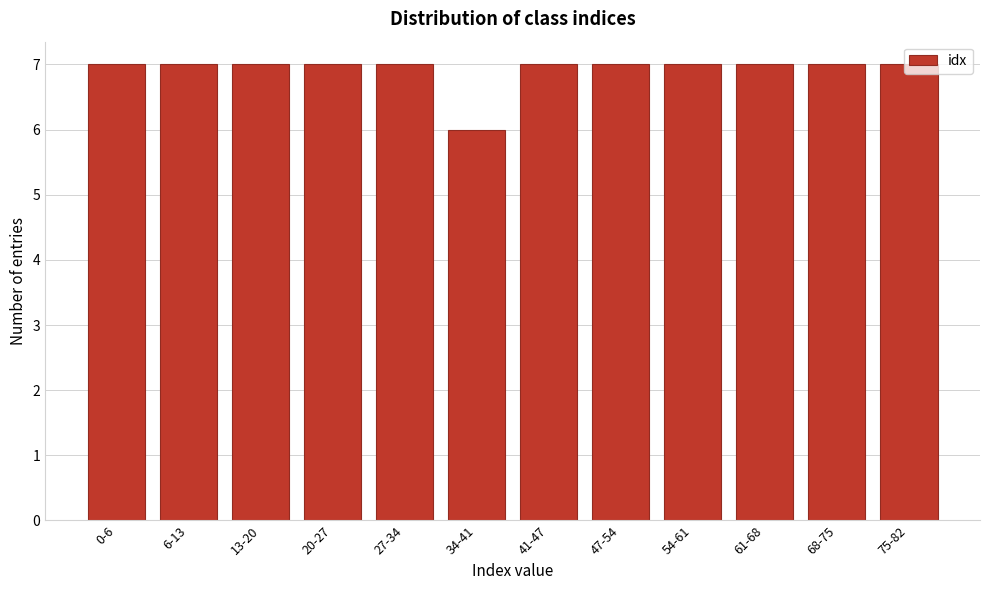

What is the label of the 9th bar from the right?

20-27